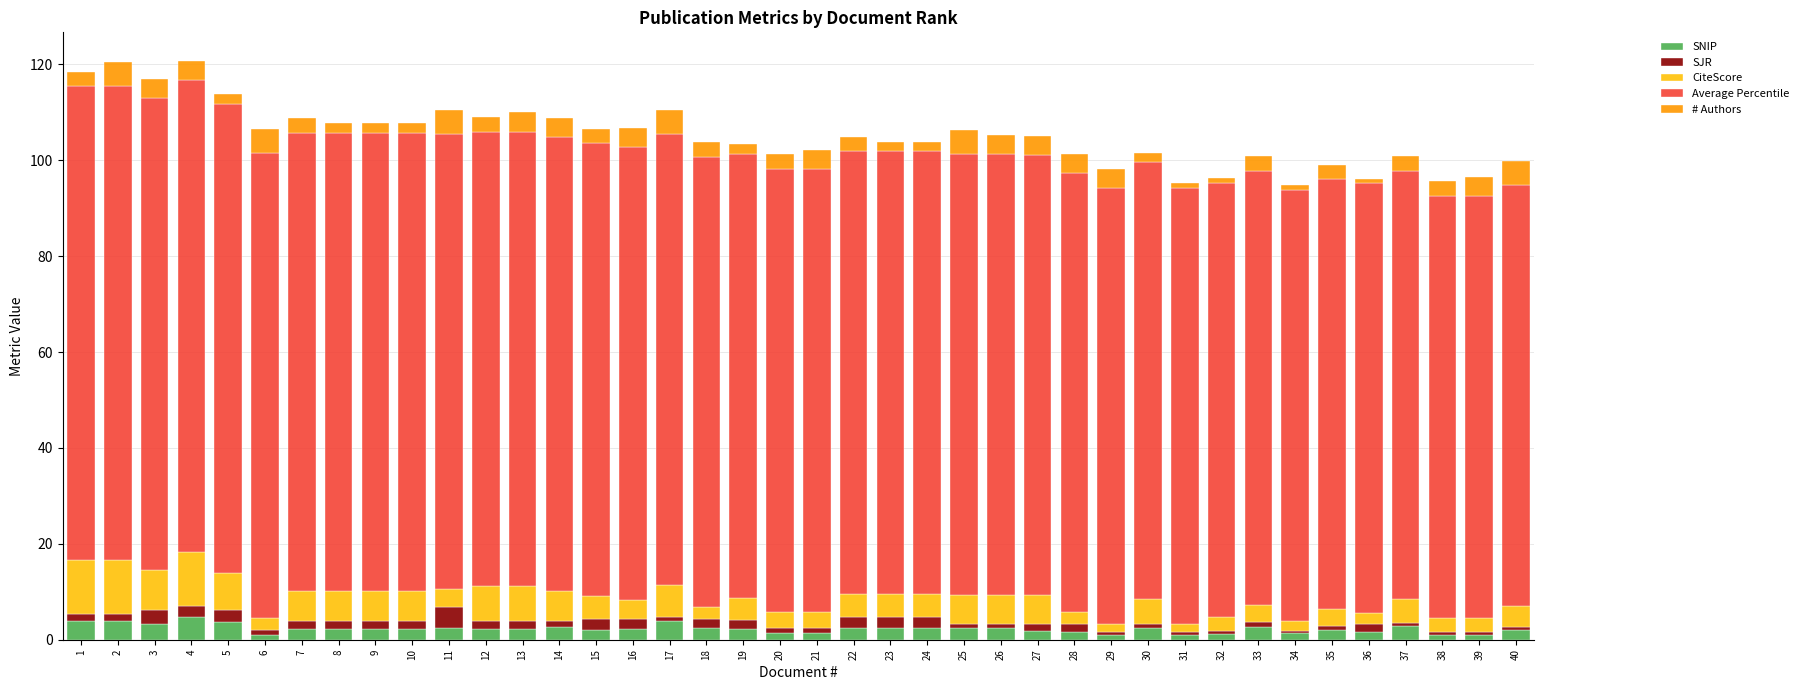

True or false: SNIP has a value of 2.4 at 25.

True